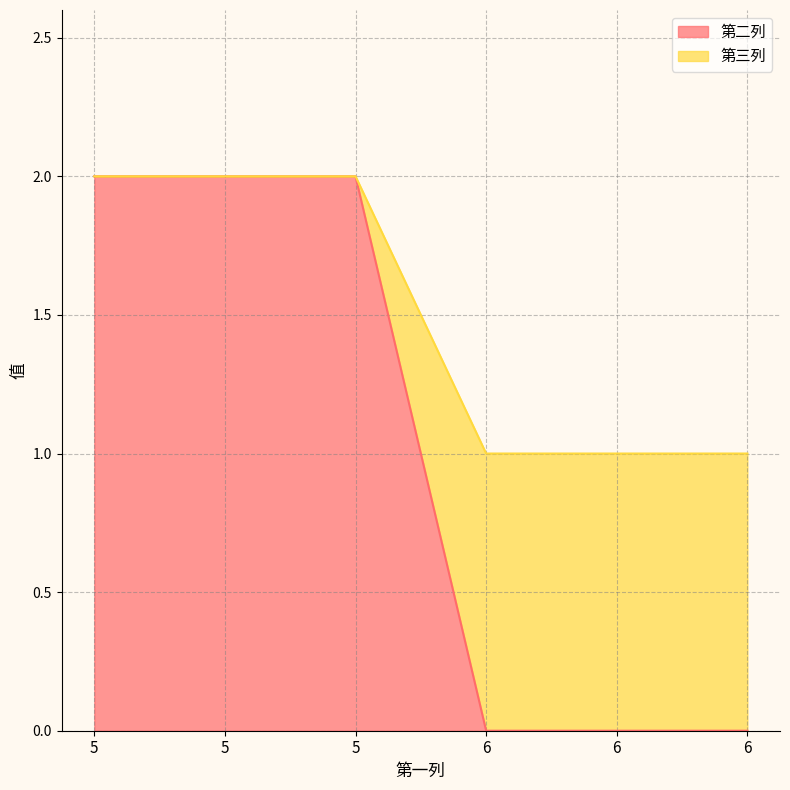

At which label is 第二列 closest to 1?

5